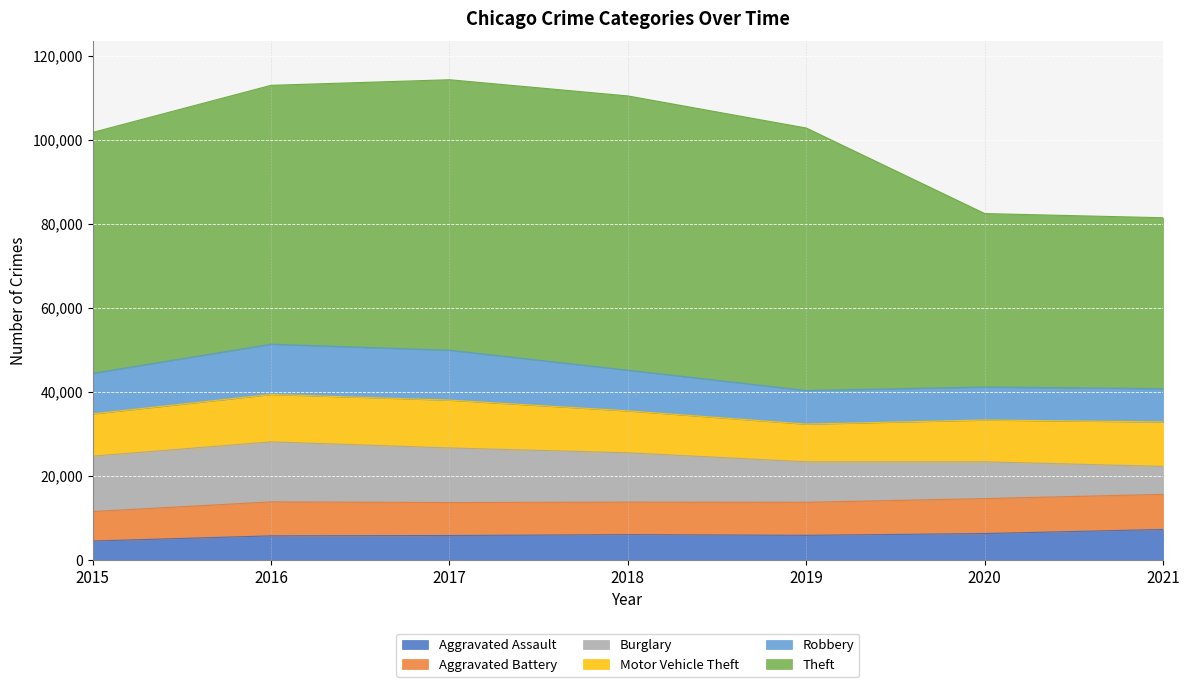

Count the number of data series in this chart.

6